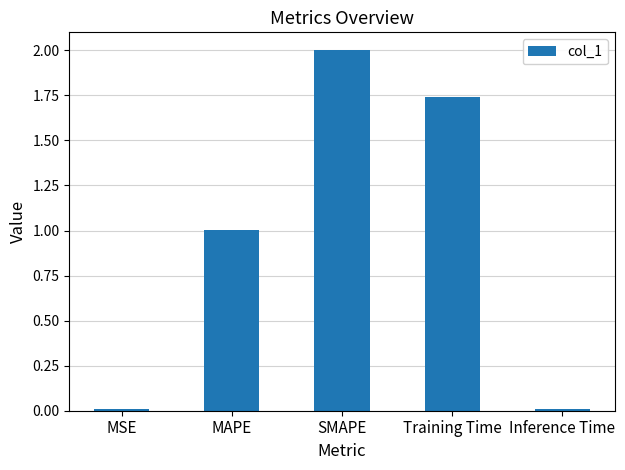

Which category has the highest value across all series?

SMAPE